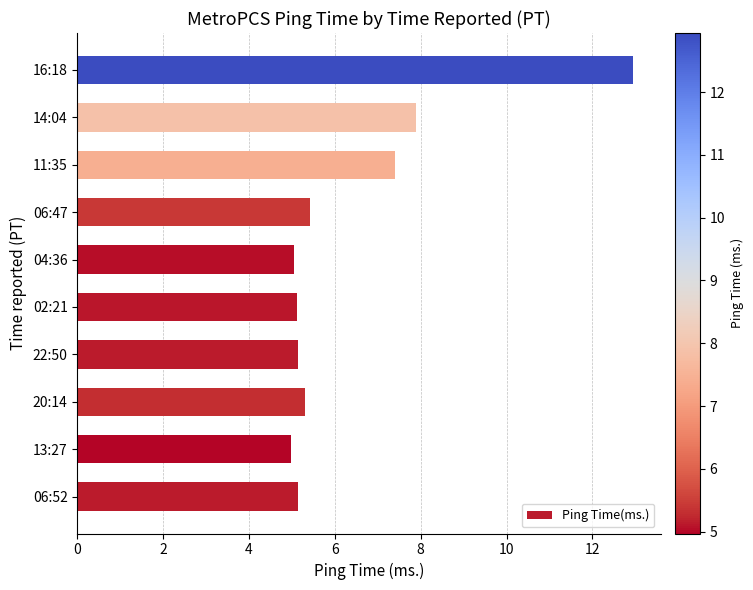

The value at 13:27 is 5.0. True or false?

True